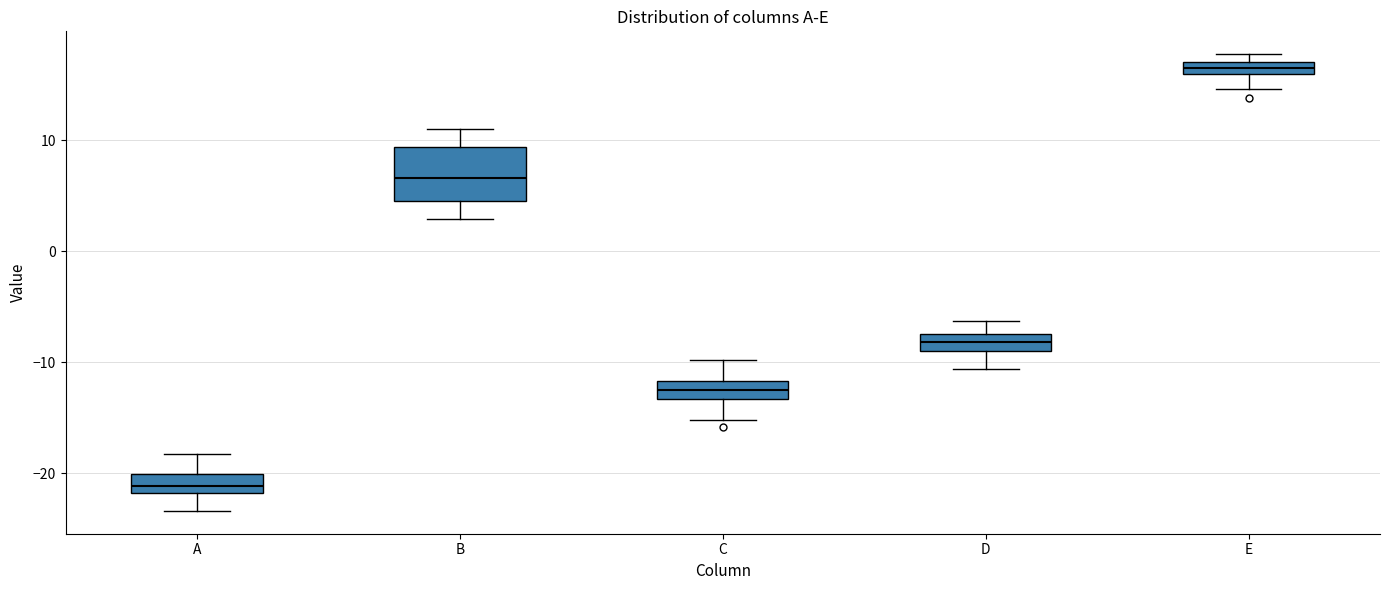

Where is the upper edge of the box for B on the y-axis? The values are not printed on the chart, so give them approximately, as read against the axis.

9